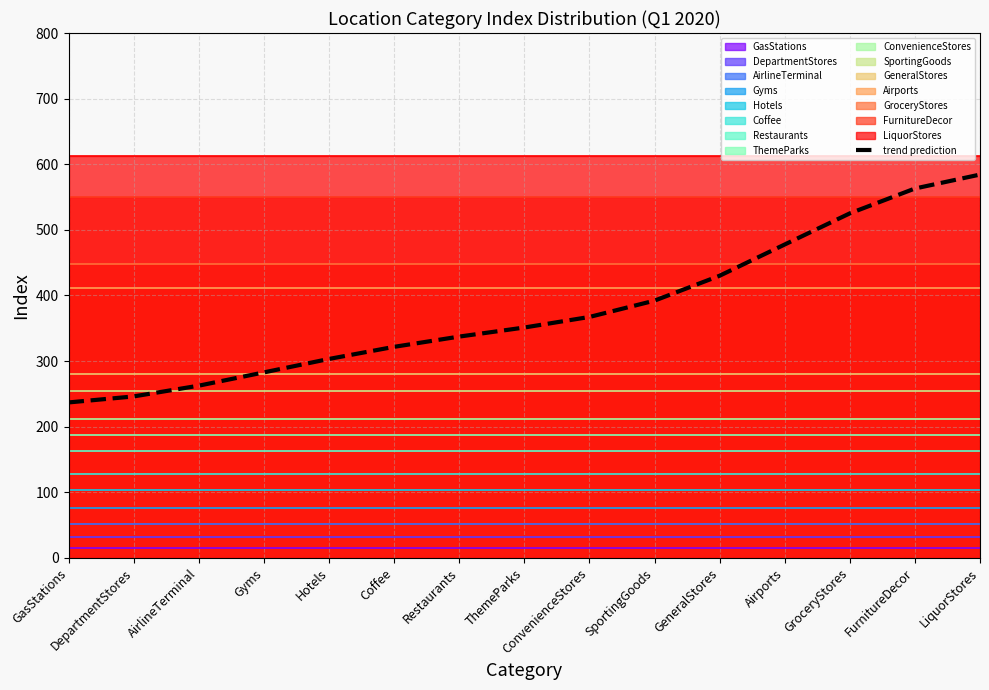

Rank the categories by value from highest to lowest.

LiquorStores, FurnitureDecor, GroceryStores, Airports, GeneralStores, SportingGoods, ConvenienceStores, ThemeParks, Restaurants, Coffee, Hotels, Gyms, AirlineTerminal, DepartmentStores, GasStations